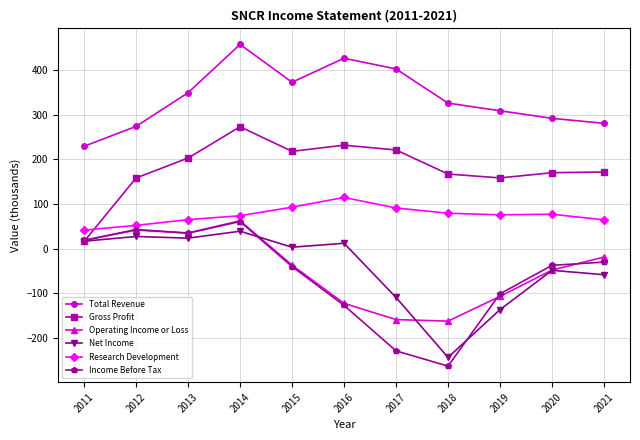

What is the value of the Net Income point at the 10th from the left?

-48.7